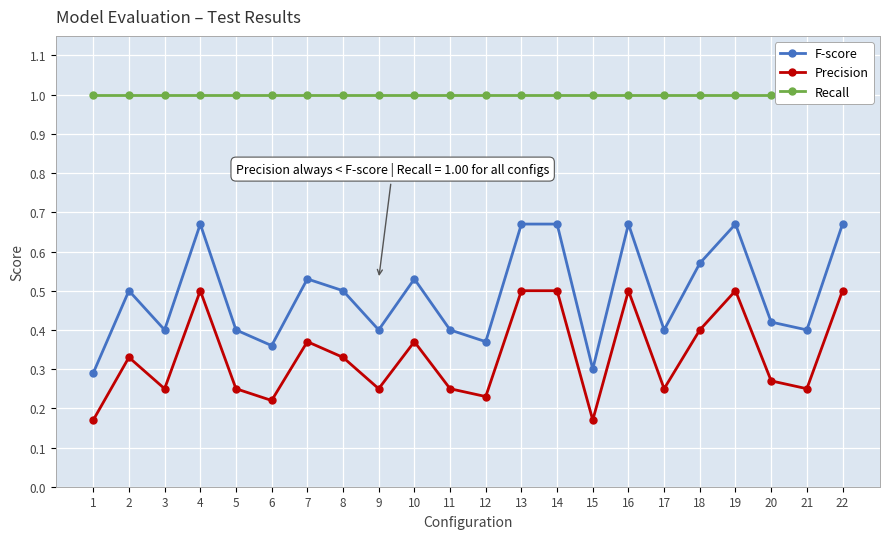

Is this an area chart (filled region under the line)?

No